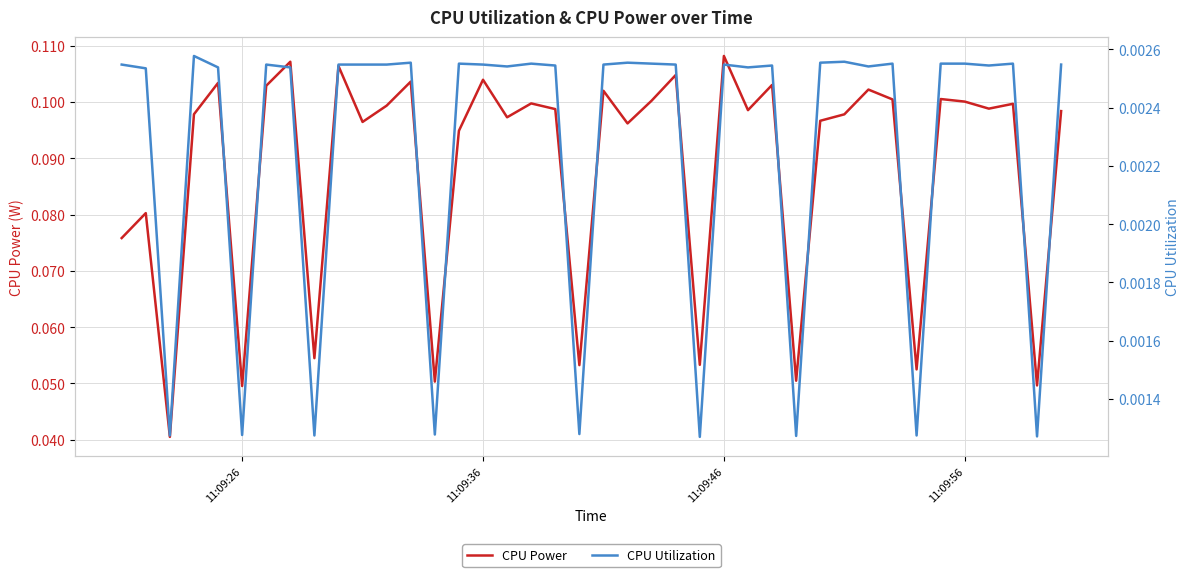

How many lines are shown in the chart?

2